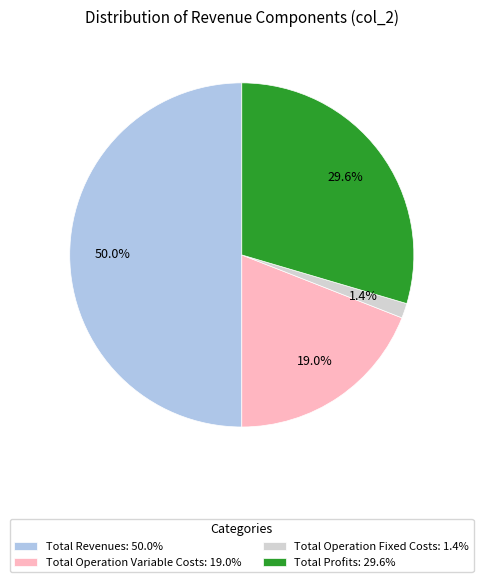

Rank the categories by value from highest to lowest.

Total Revenues: 50.0%, Total Profits: 29.6%, Total Operation Variable Costs: 19.0%, Total Operation Fixed Costs: 1.4%